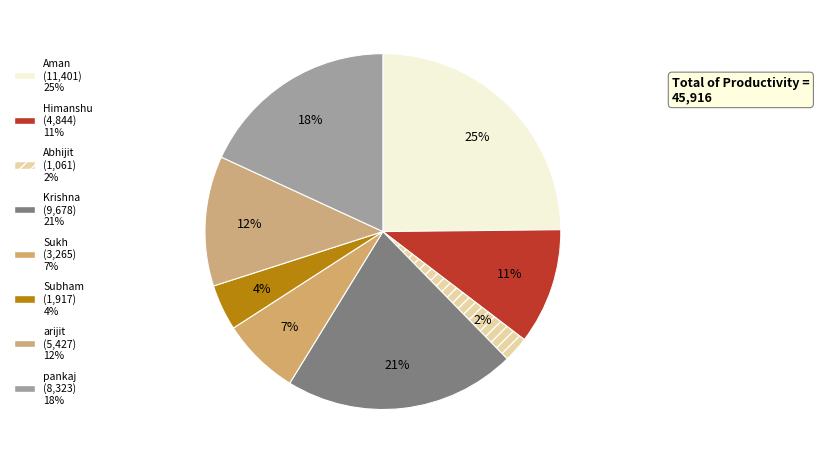

To the nearest percent, what is the average slice percentage?

12%